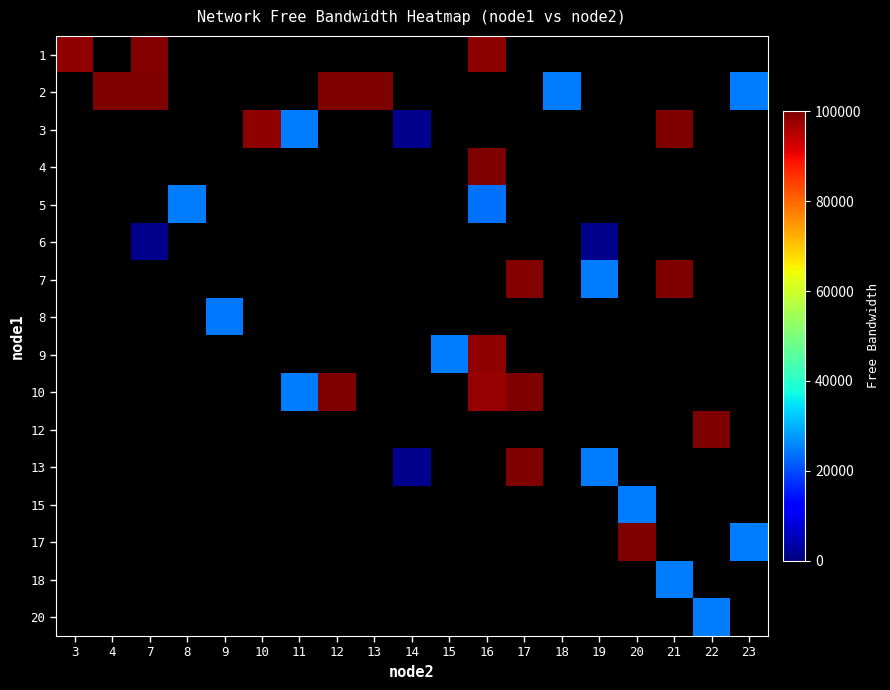

At how many categories does at least one series exceed 36796?

11